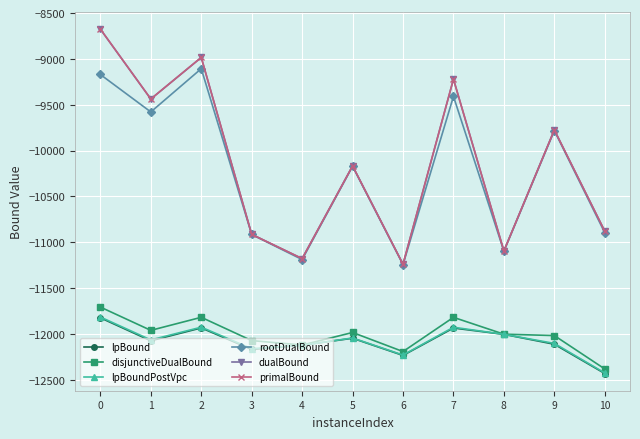

The primalBound series shows -4712.1 at 0. True or false?

False